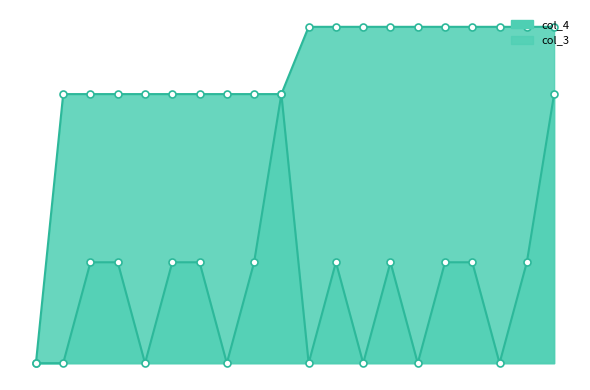

Count the col_3 values in the range 0 to 3.

18